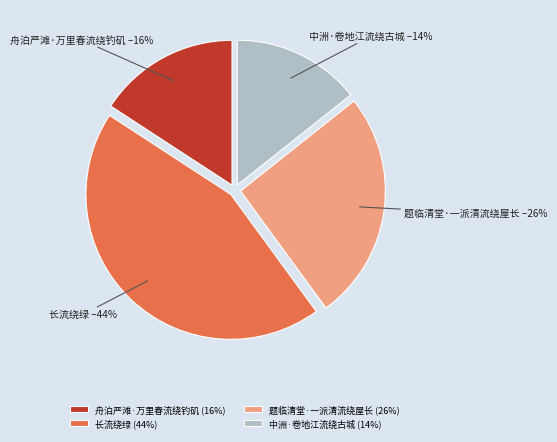

How many segments does this pie chart have?

4